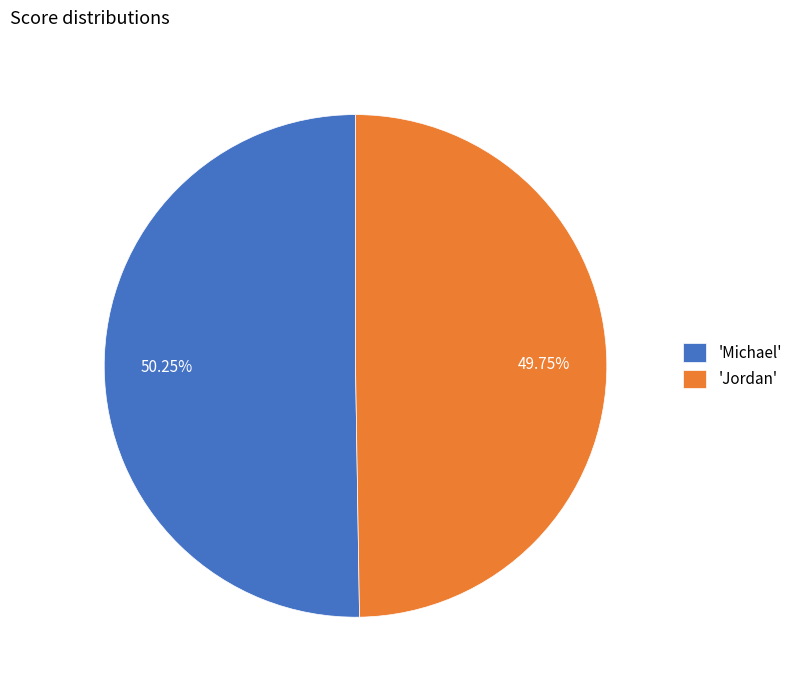

Which category accounts for the majority?

'Michael'